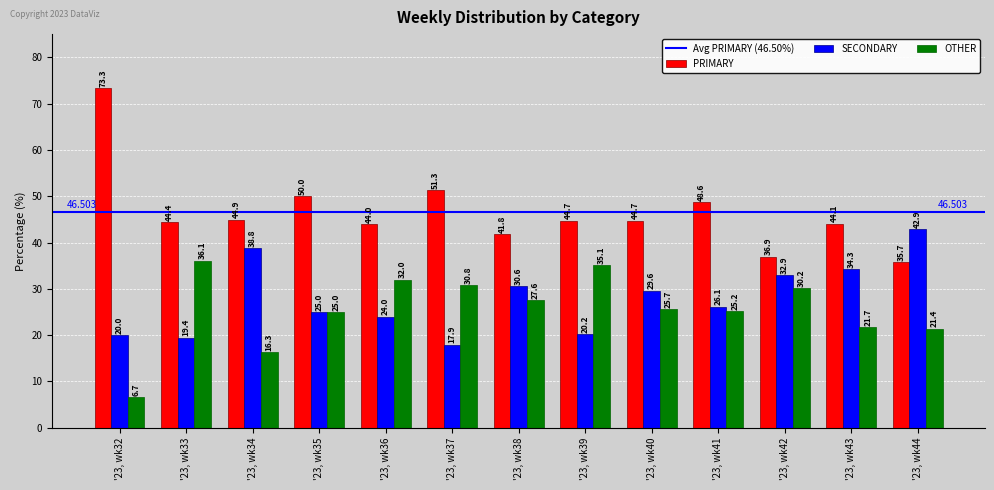

Is the value of PRIMARY at '23, wk33 greater than the value of OTHER at '23, wk39?

Yes